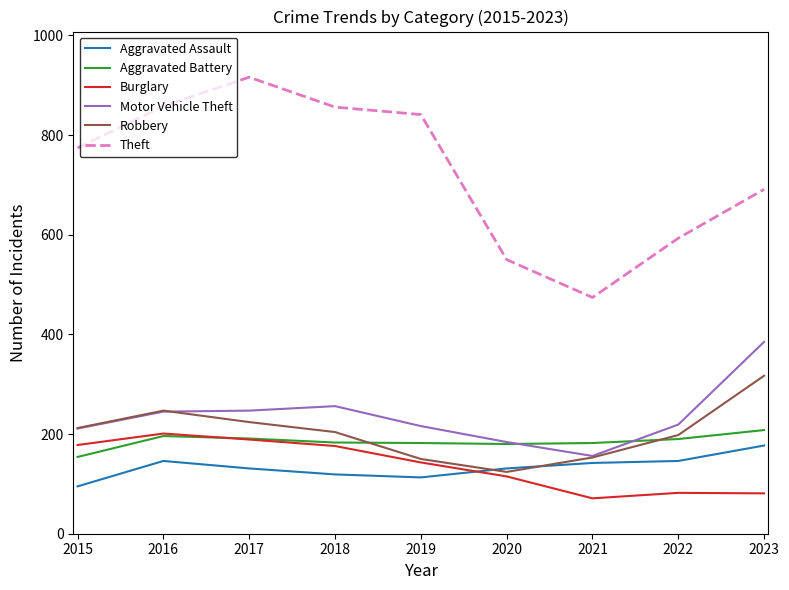

Between 2016 and 2017, which series saw the biggest shift?

Theft